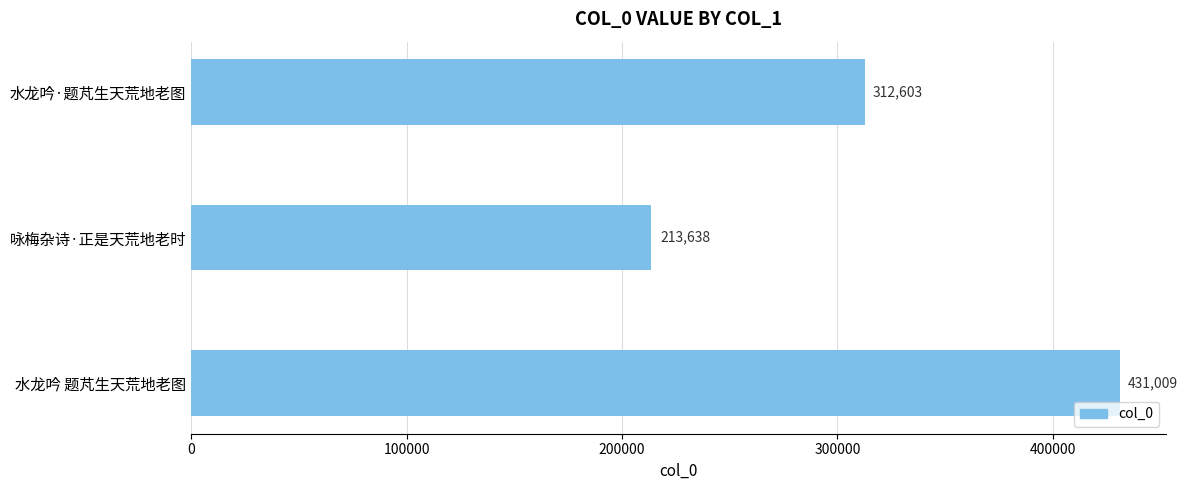

What is the average value?

319083